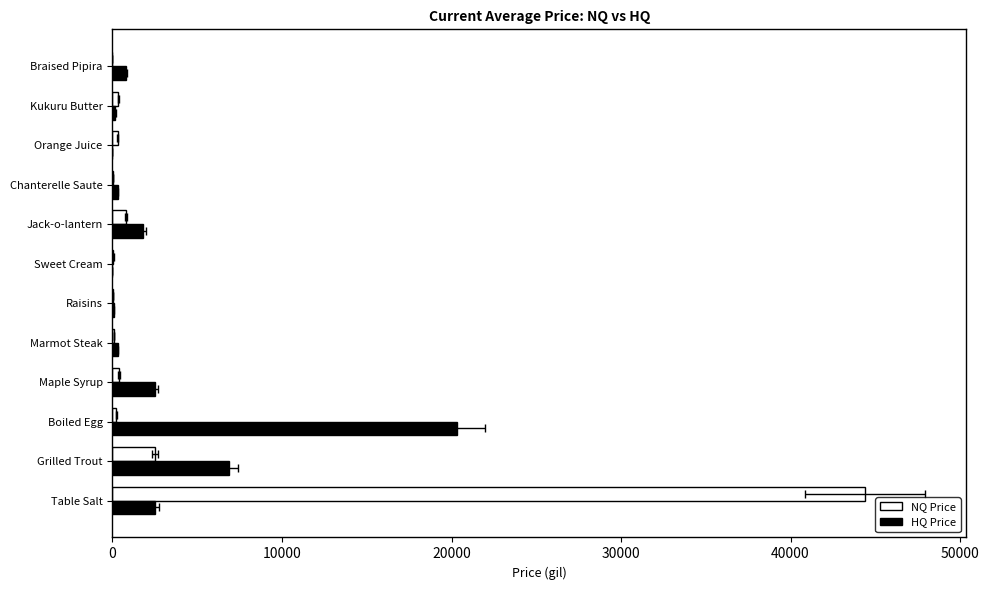

Is the value of NQ Price at Sweet Cream greater than the value of HQ Price at Maple Syrup?

No